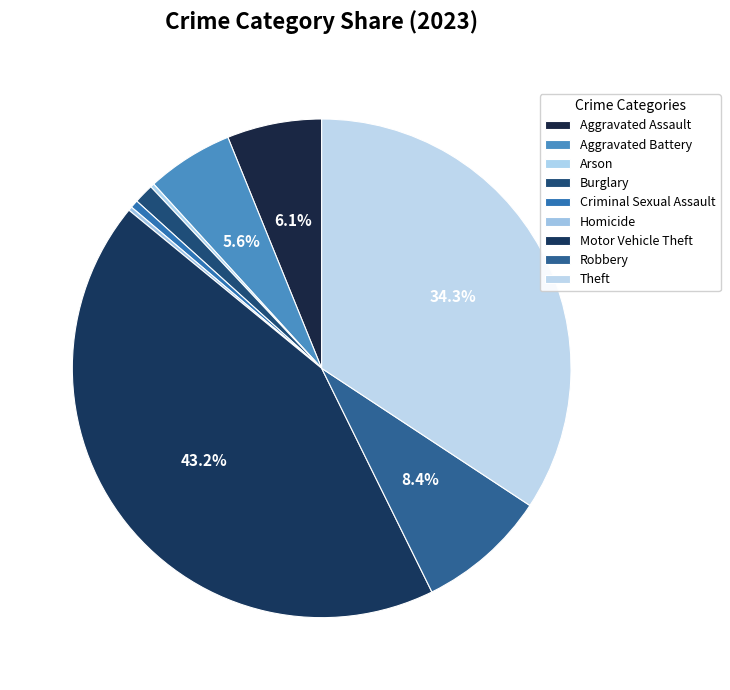

How many slices are in this pie chart?

9